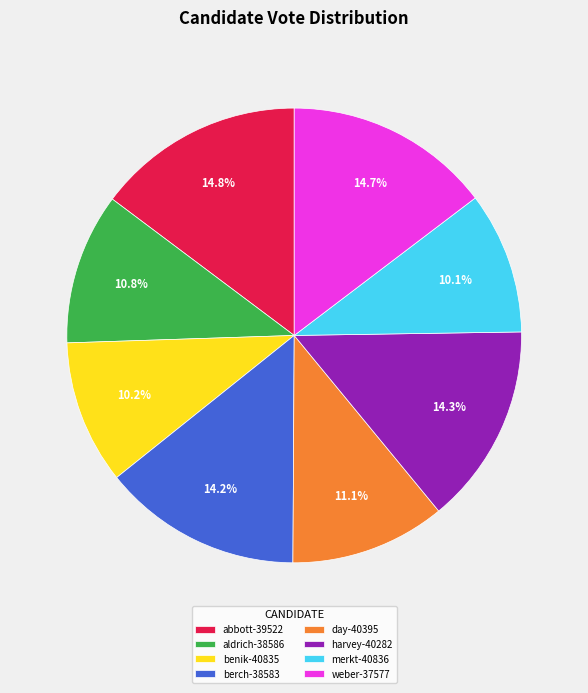

What is the total percentage of weber-37577 and aldrich-38586?

25.4%